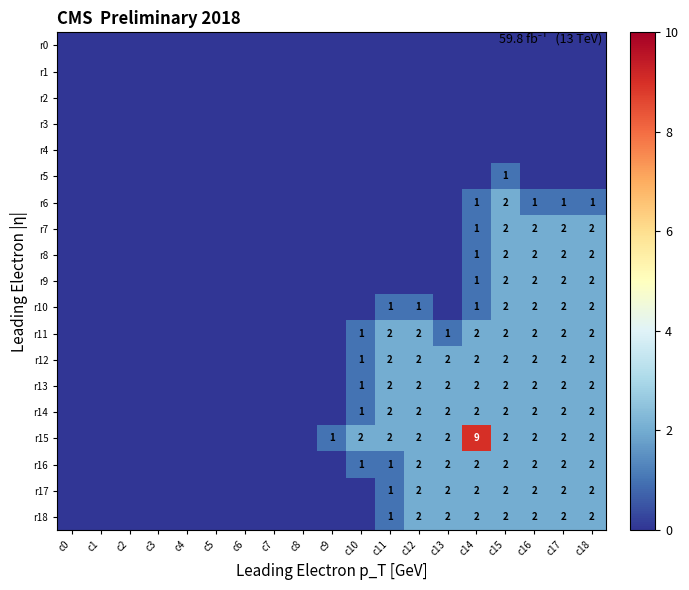

At which category is the sum across all series the highest?

c14